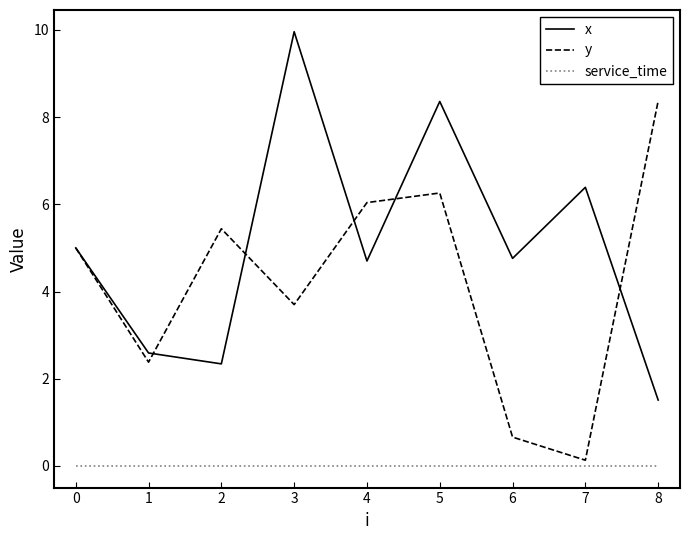

What value does the y series have at 3?

3.7